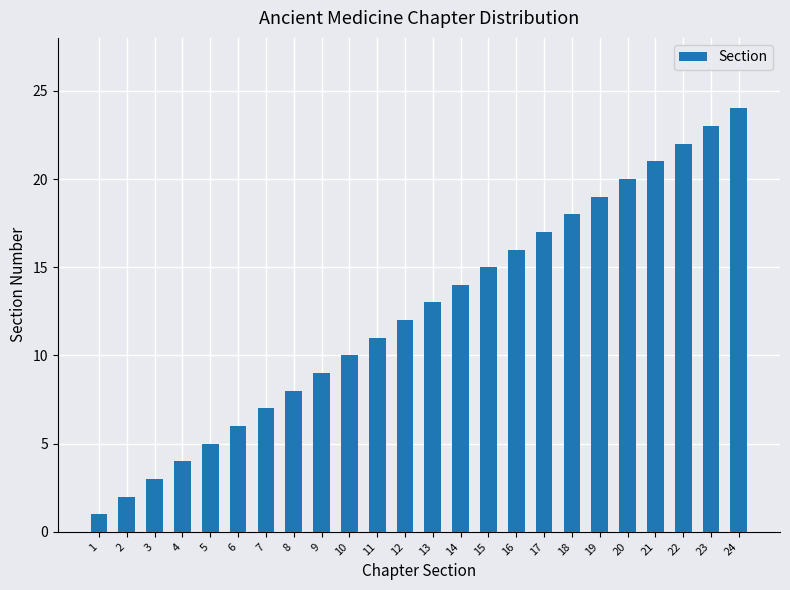

Where is the data nearest to the value 12?

12